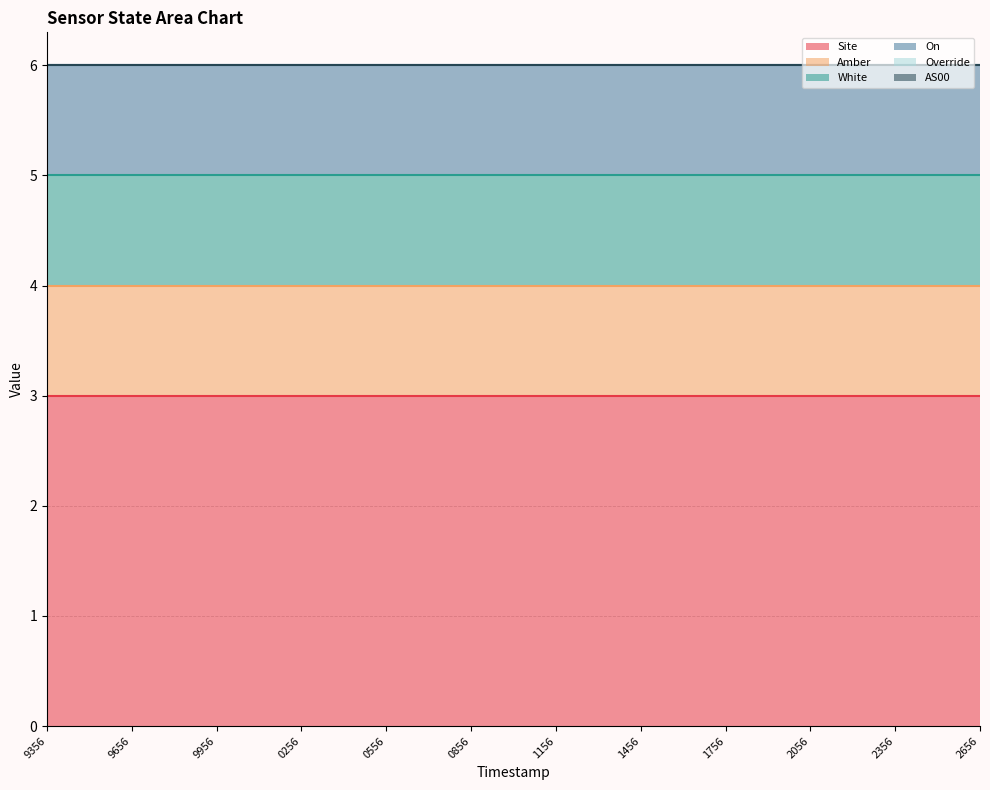

Is it true that Site equals 3 at 1691990256?

True